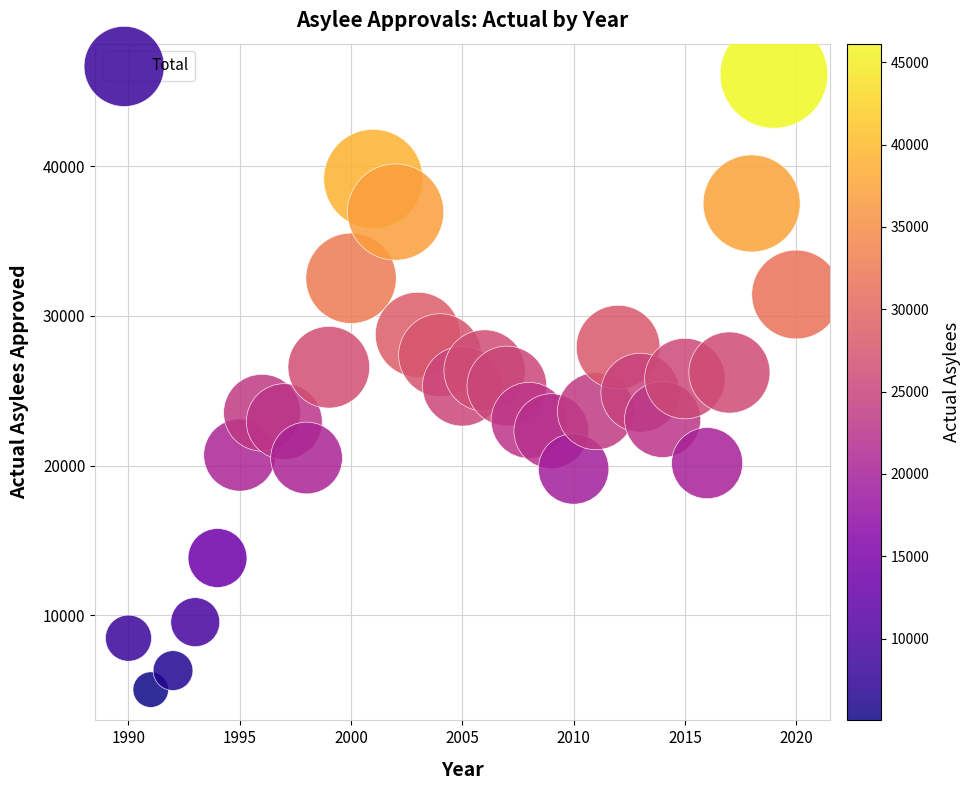

What is the range of Y values (max minus min)?

41095